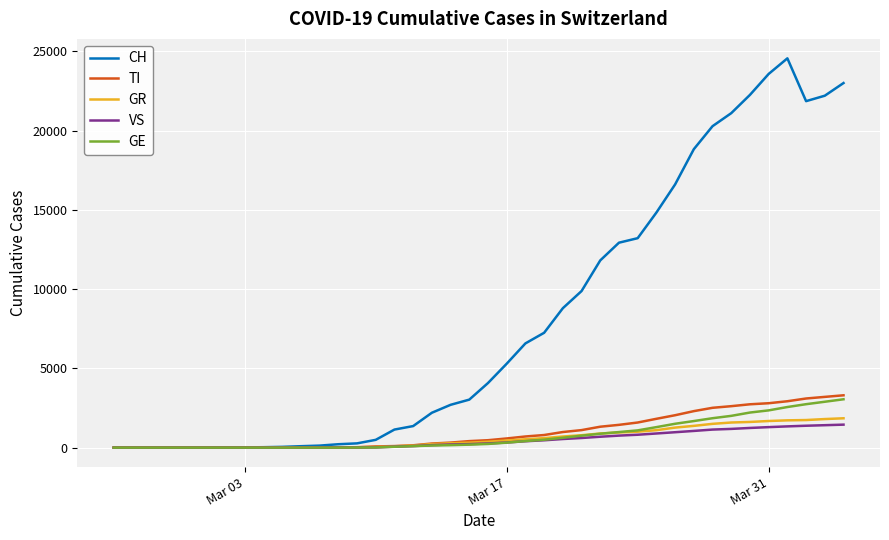

Which series has the widest spread of values?

CH